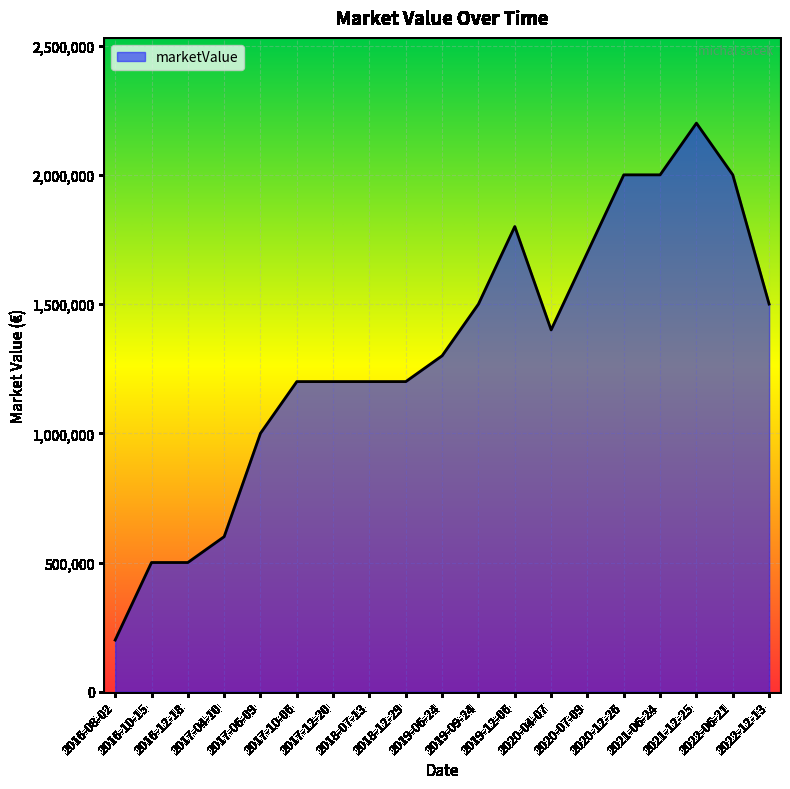

True or false: the data shows 200000 at 2016-08-02.

True